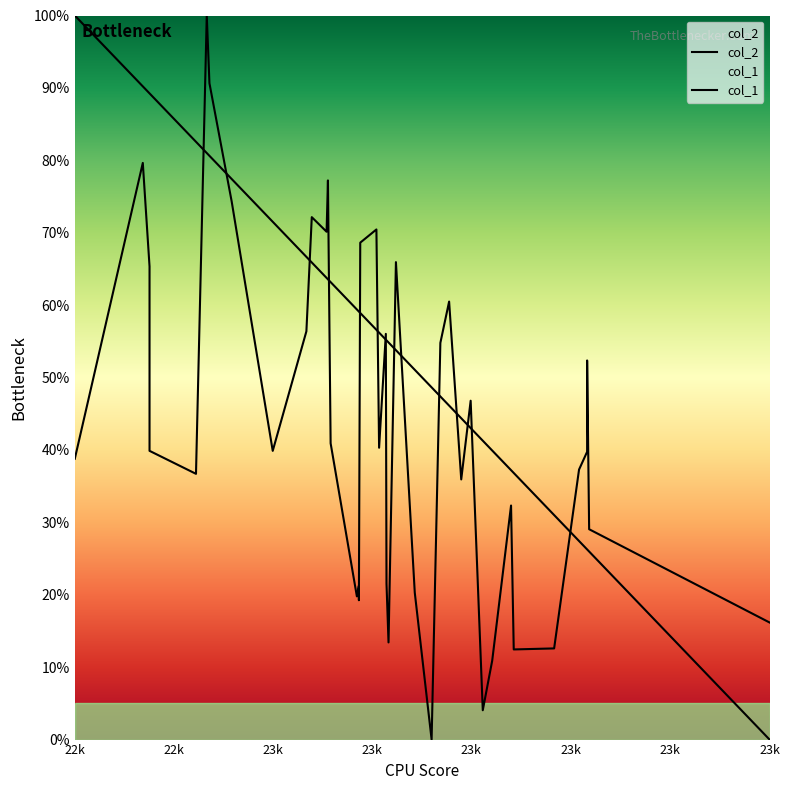

How many values in the col_2 series are below 39?

18